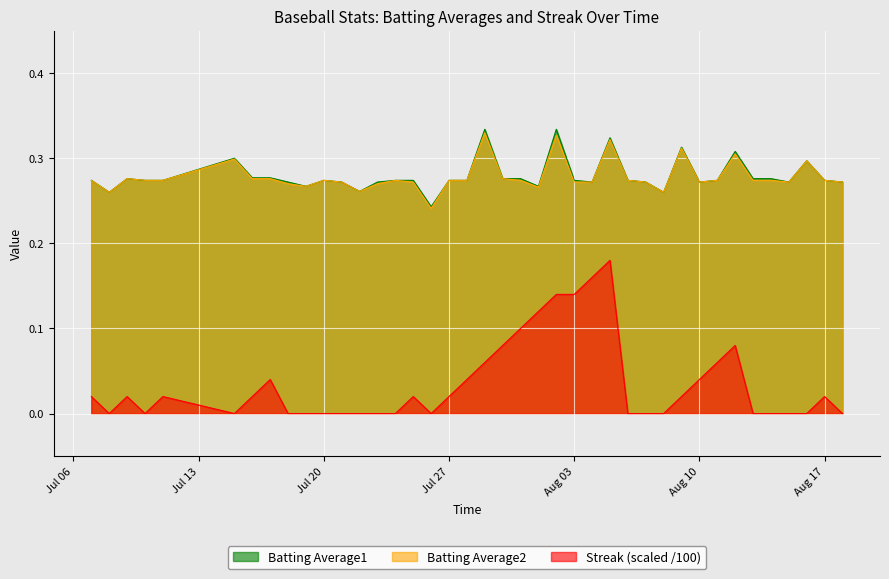

Count the number of data series in this chart.

3